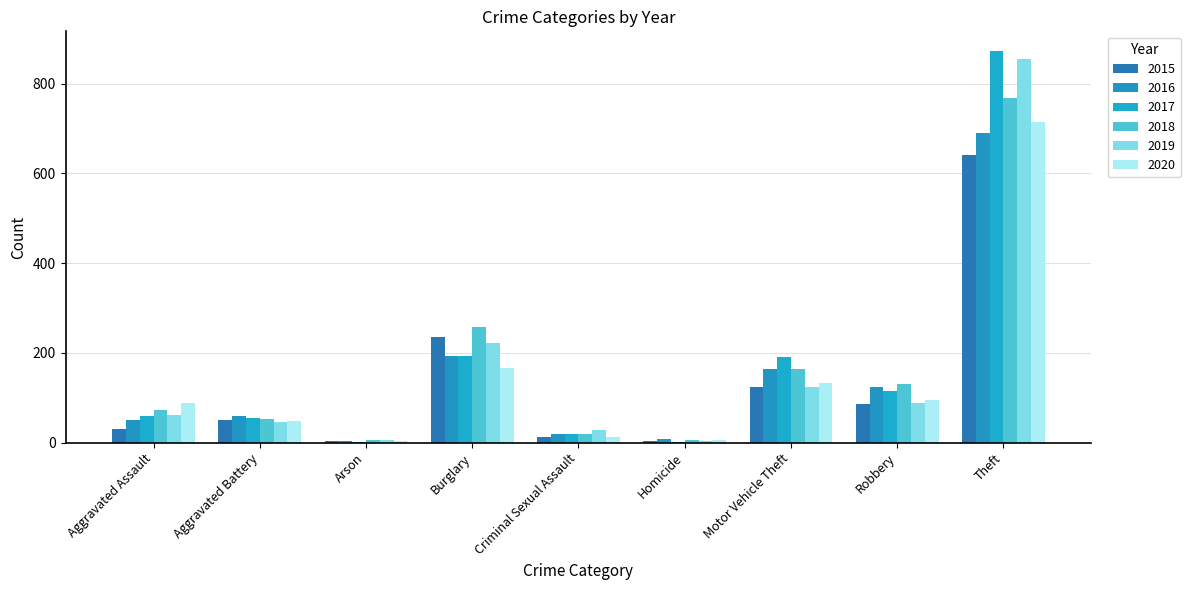

What is the approximate value of 2019 at Theft?

855